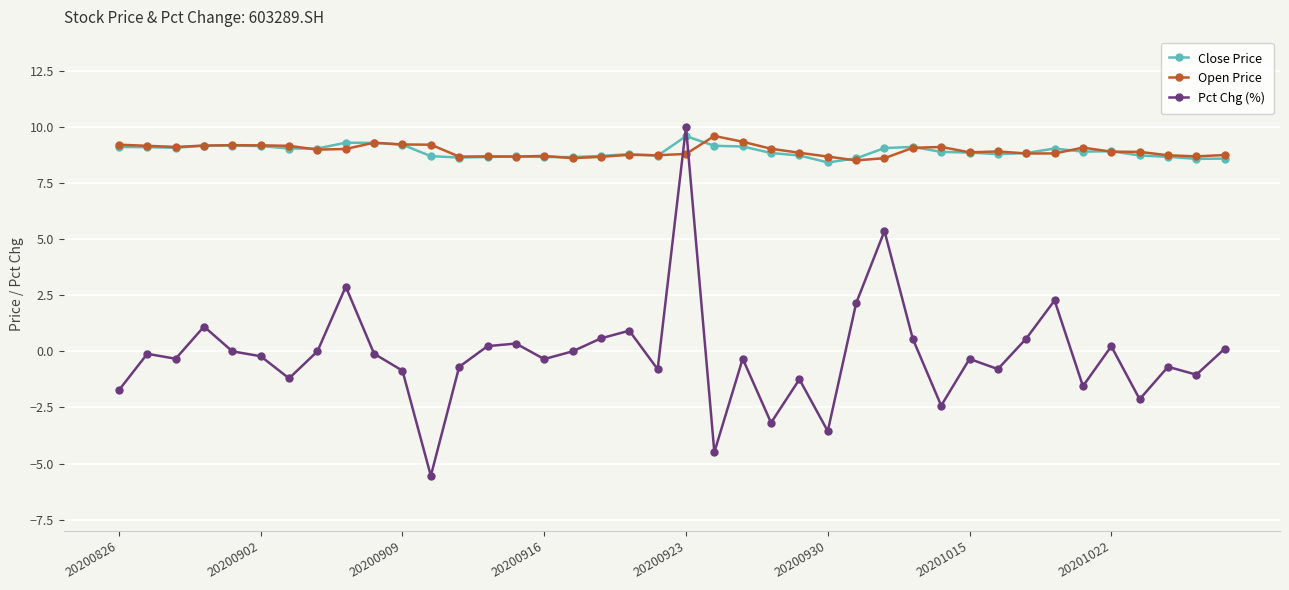

In Pct Chg (%), how many points are lower than both neighbors (excluding endpoints)?

13